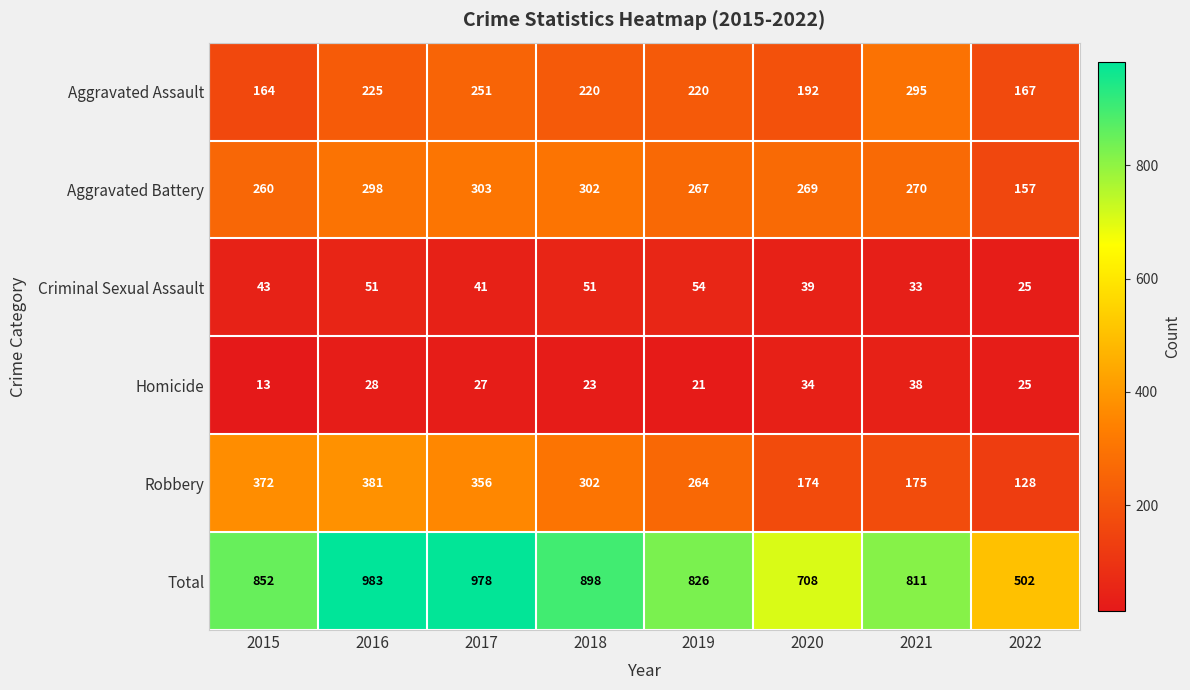

At how many categories does at least one series exceed 867?

3